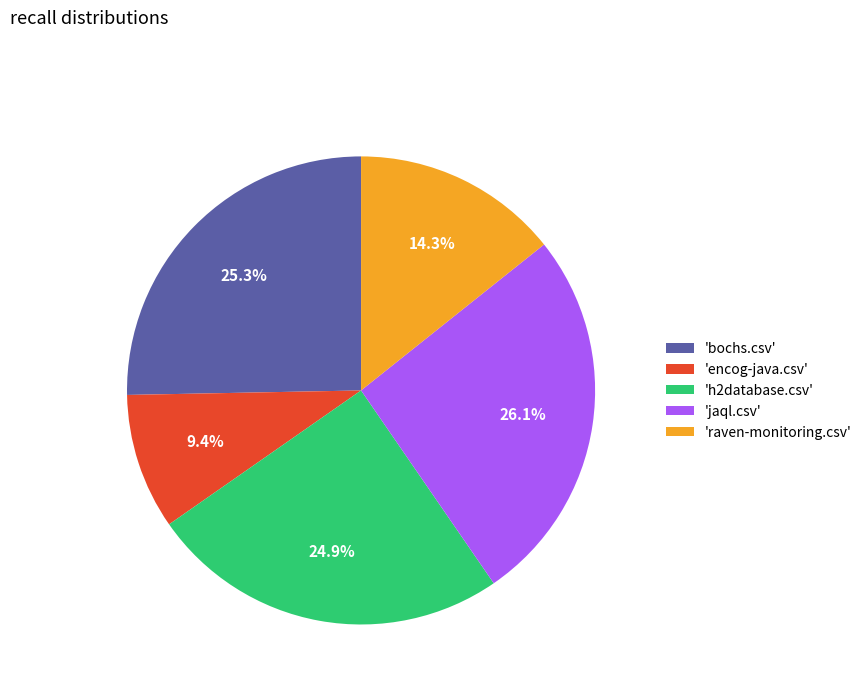

Is 'h2database.csv' the majority of the pie?

No